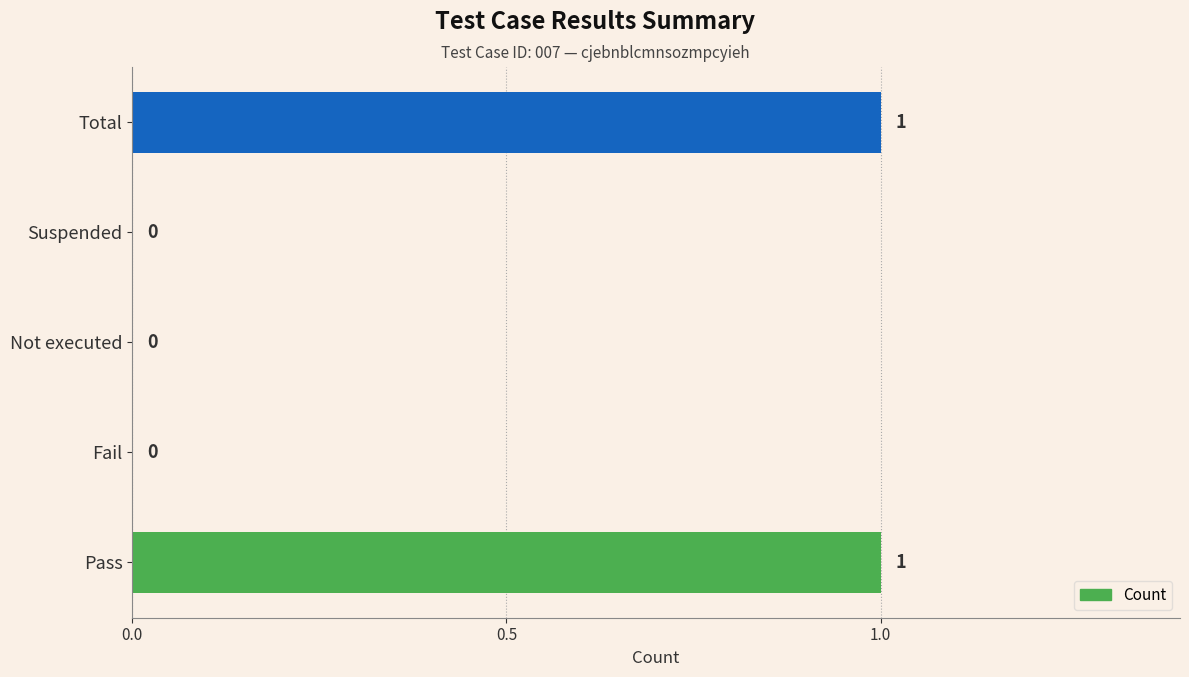

How many values are between 0 and 1?

5